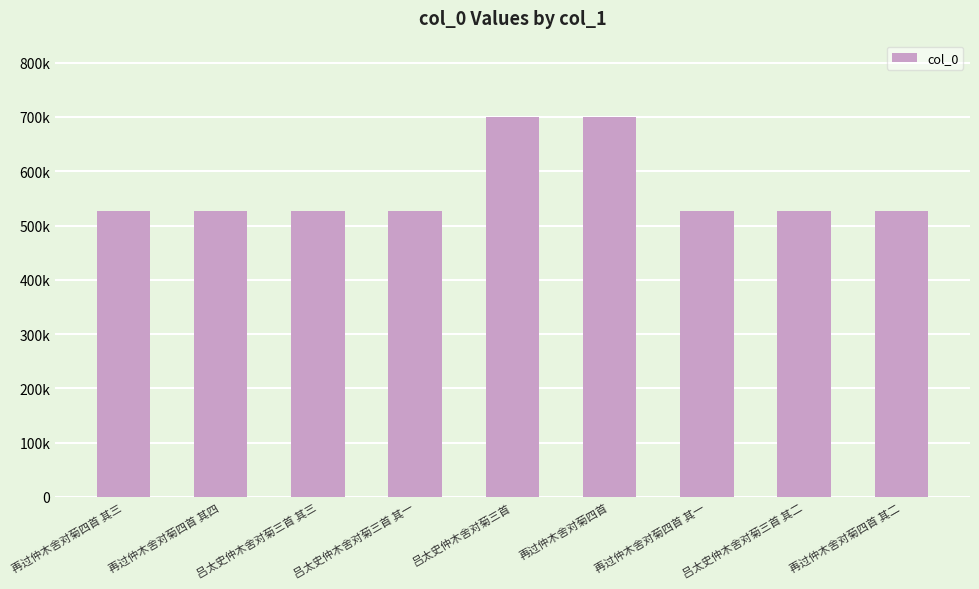

What is the smallest value displayed?

526086